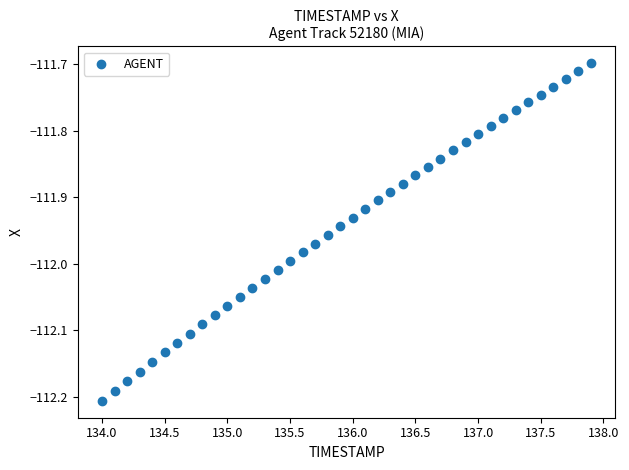

What is the range of X values (max minus min)?

3.9